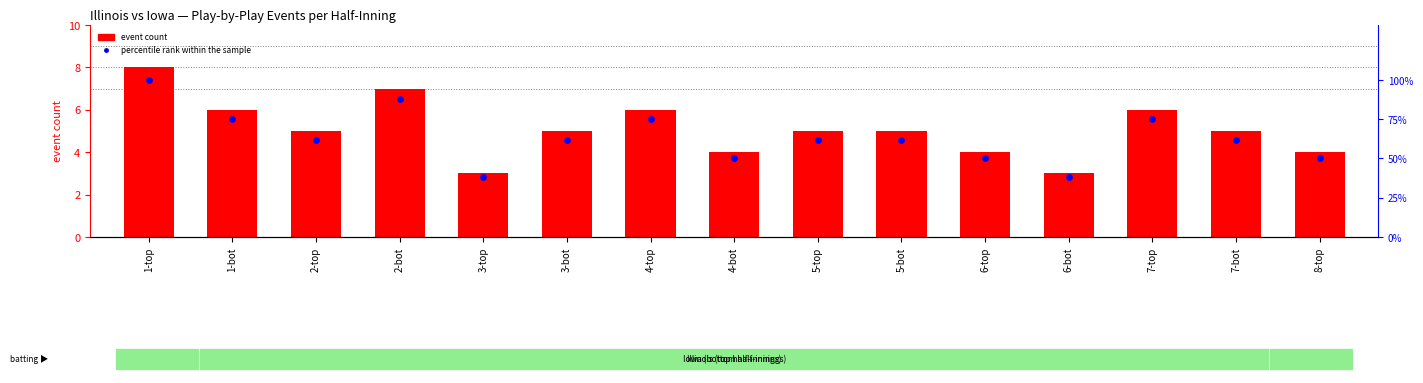

At which category is the sum across all series the highest?

1-top